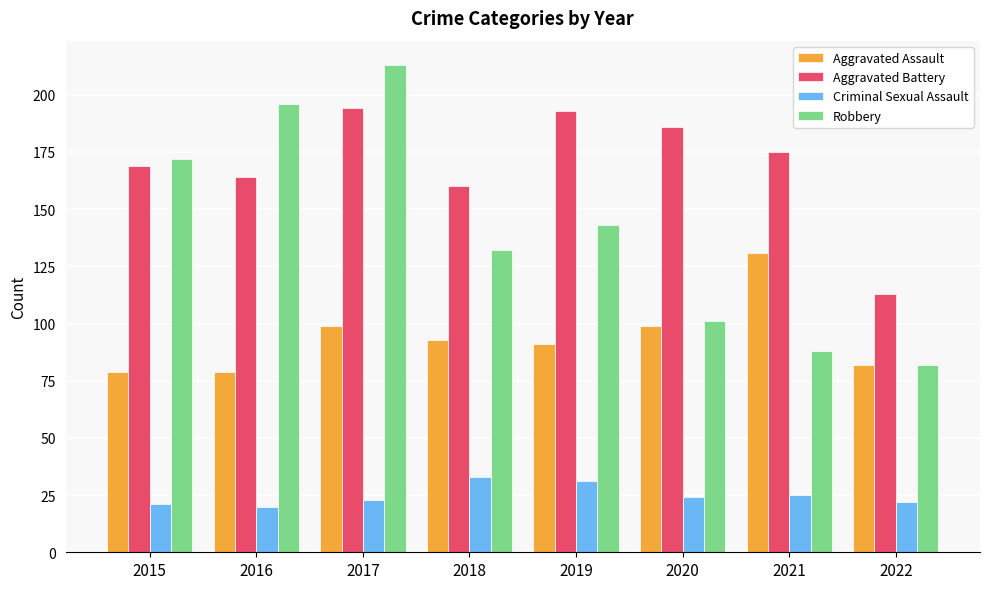

Is the value of Robbery at 2016 greater than the value of Aggravated Assault at 2017?

Yes